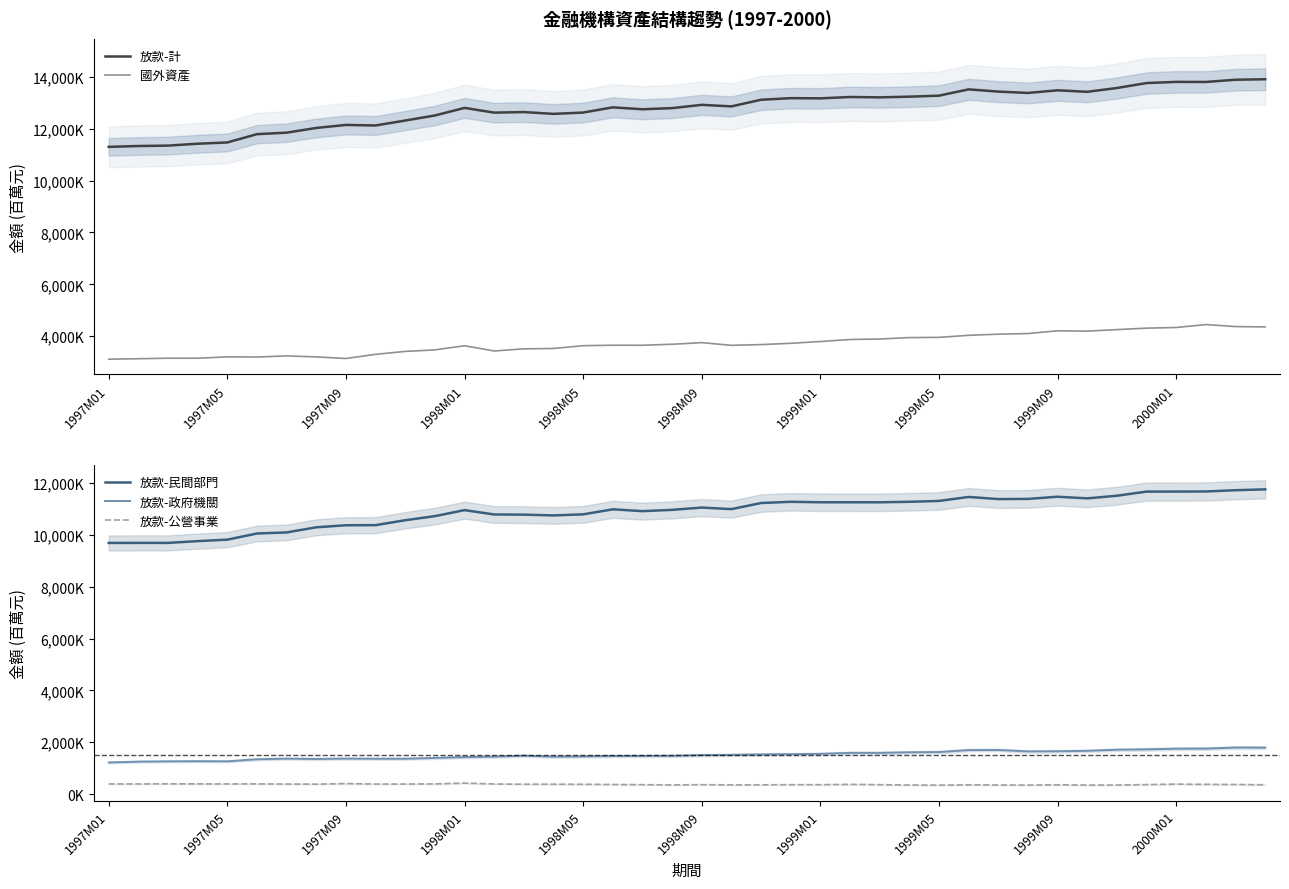

At which label does 放款-計 reach its minimum?

1997M01